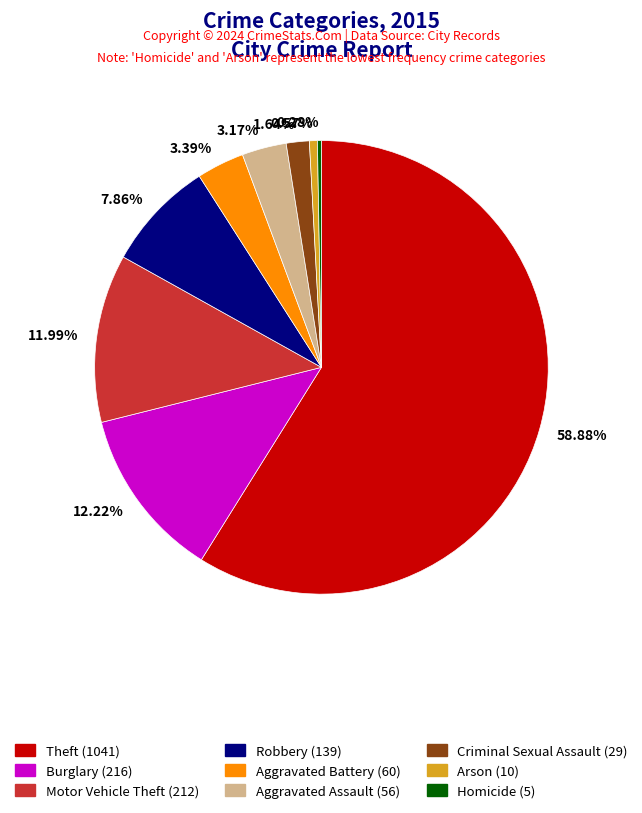

To the nearest percent, what portion does Burglary represent?

12%